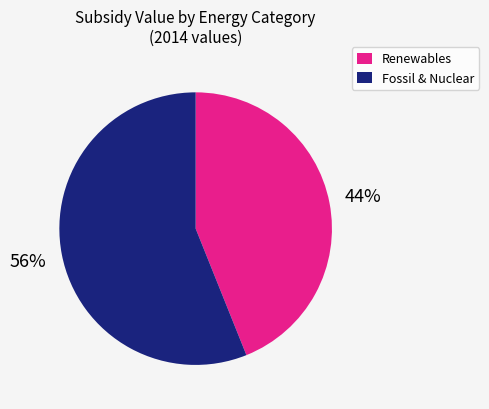

The Renewables slice represents 30% of the pie. True or false?

False